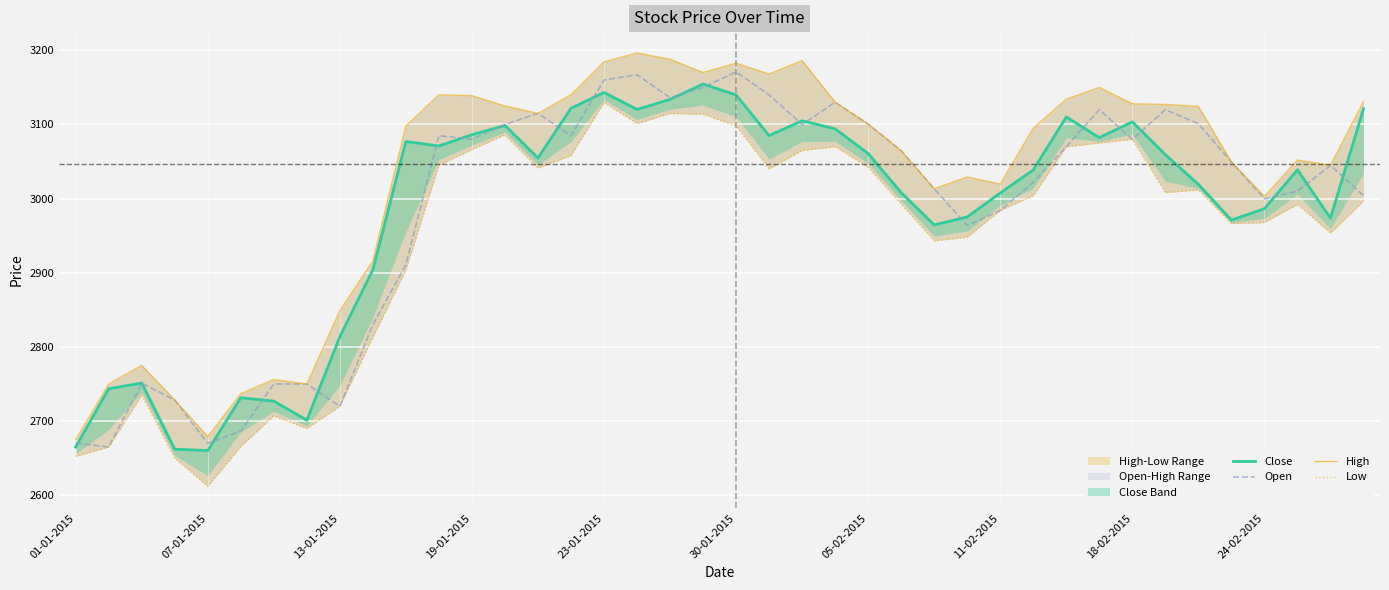

True or false: Open and Low cross at least once.

False